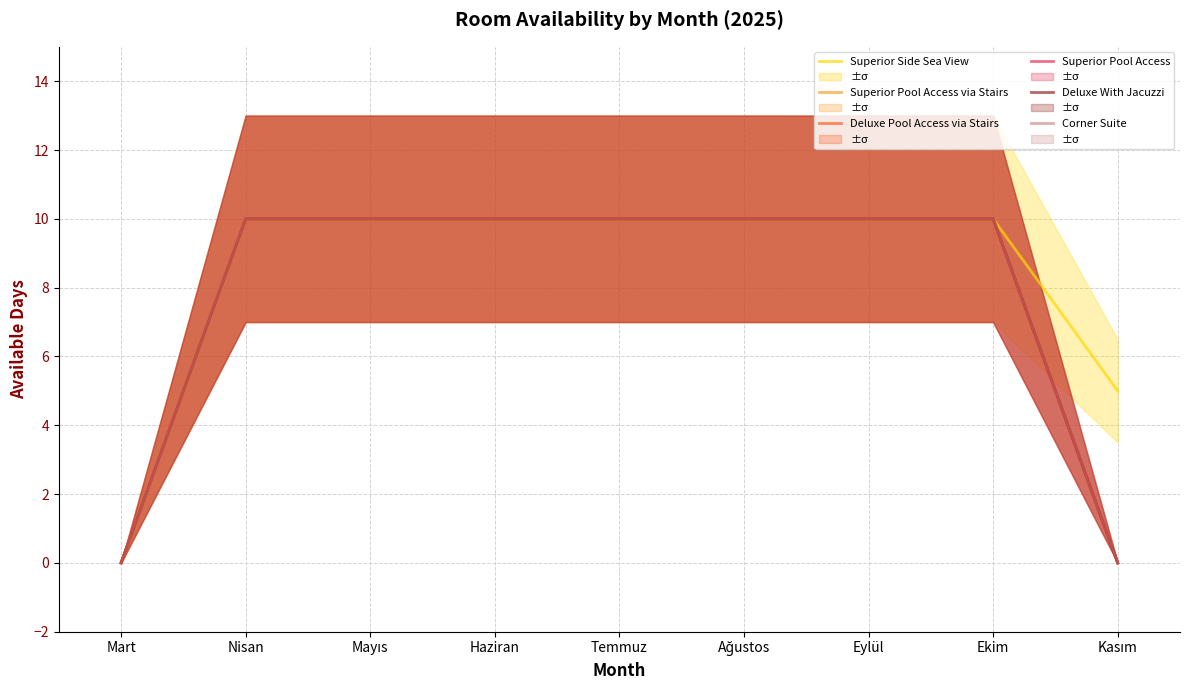

What is the label of the 4th point from the left?

Haziran